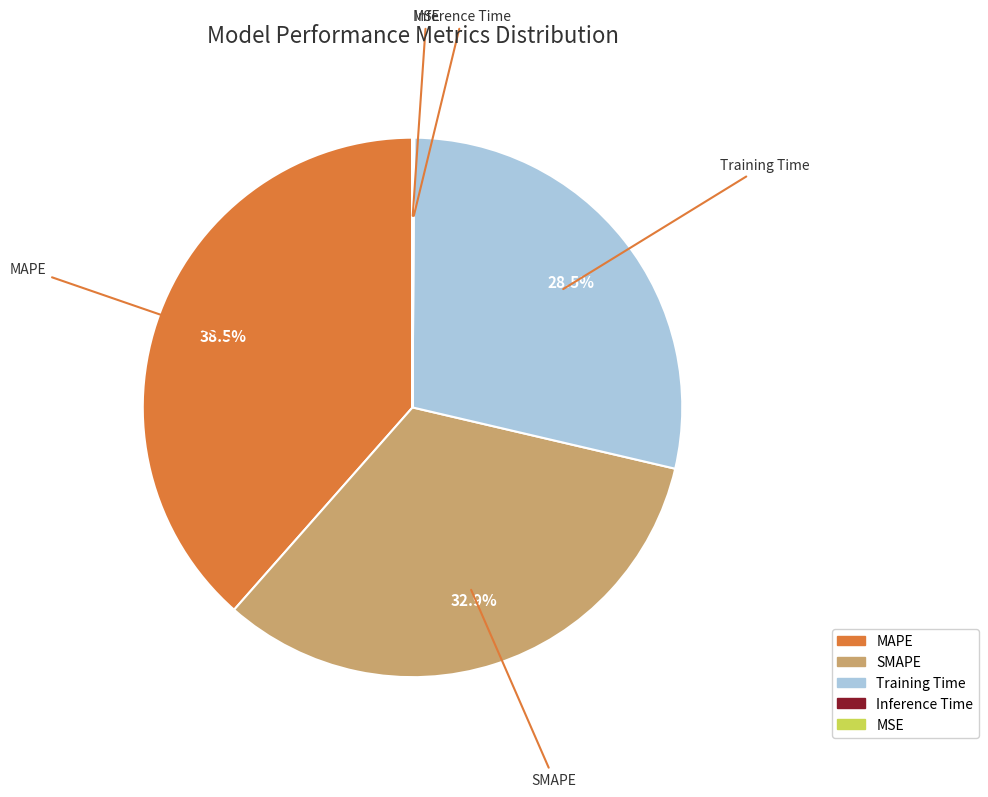

Between MAPE and SMAPE, which is larger?

MAPE